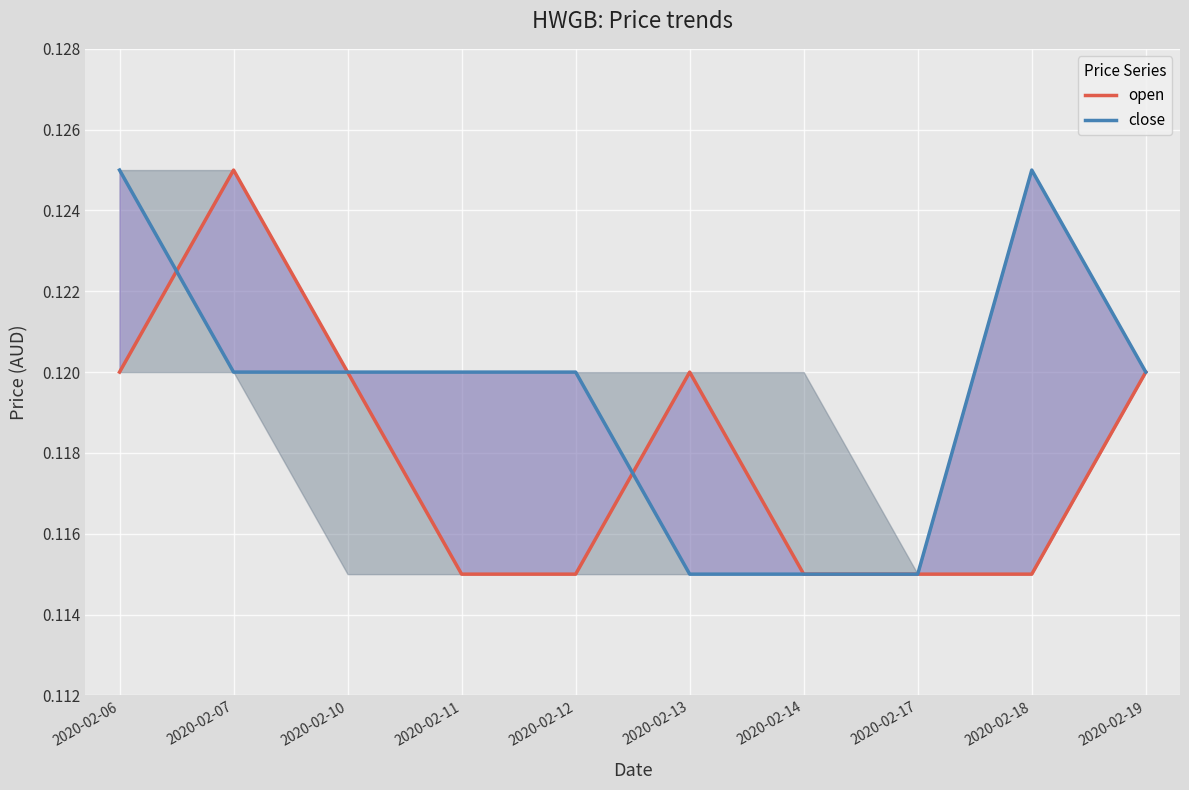

What is the approximate value of close at 2020-02-19?

0.1